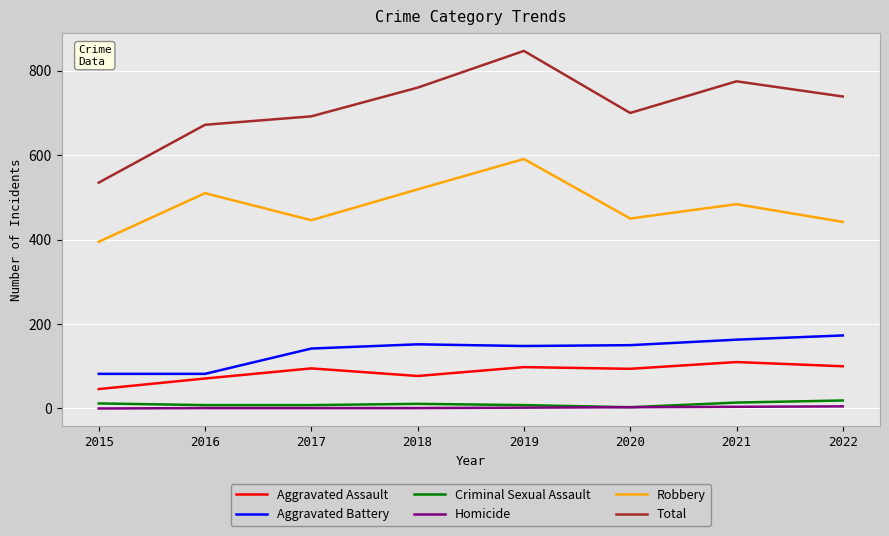

True or false: Aggravated Battery and Robbery intersect in this chart.

False